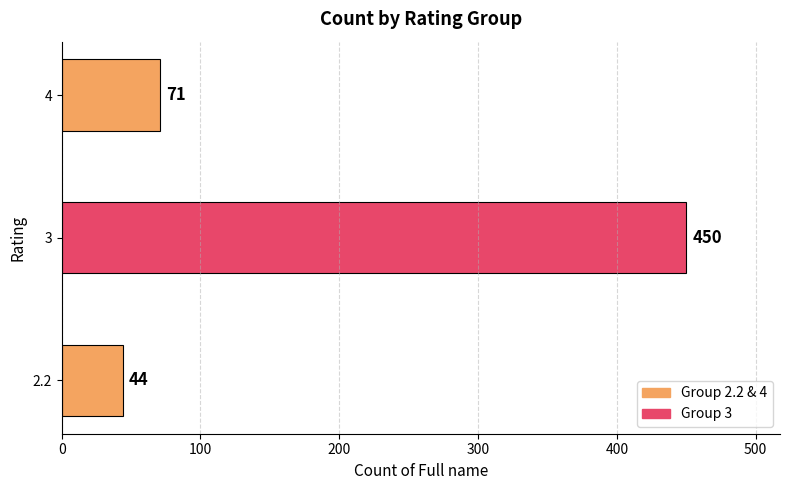

What is the approximate value at 2.2, to the nearest 5?

45